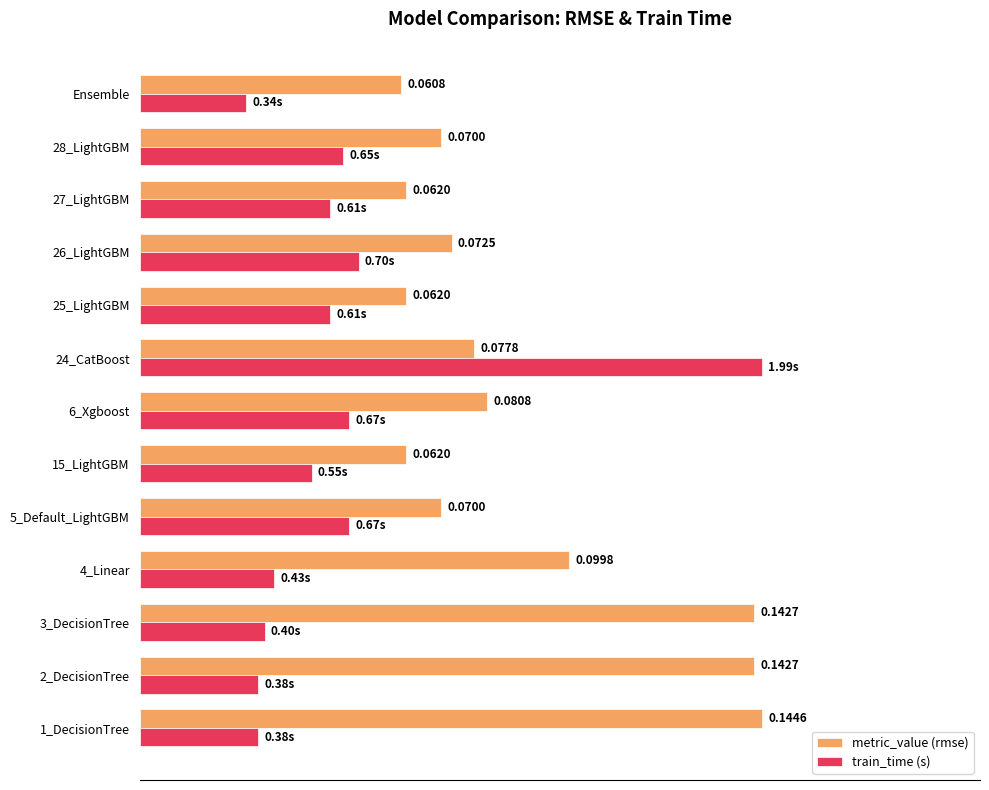

What are all the series names shown in the legend?

metric_value (rmse), train_time (s)